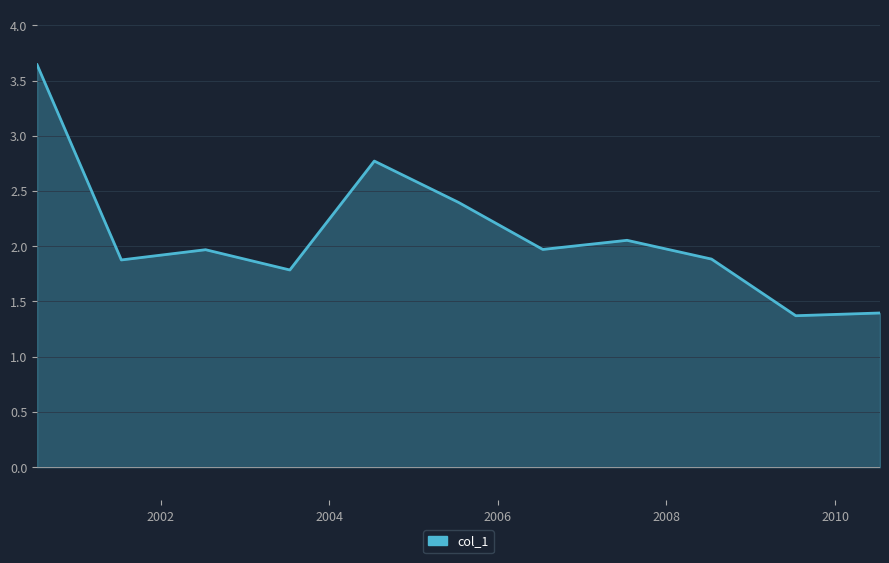

Does the chart have visible grid lines?

Yes